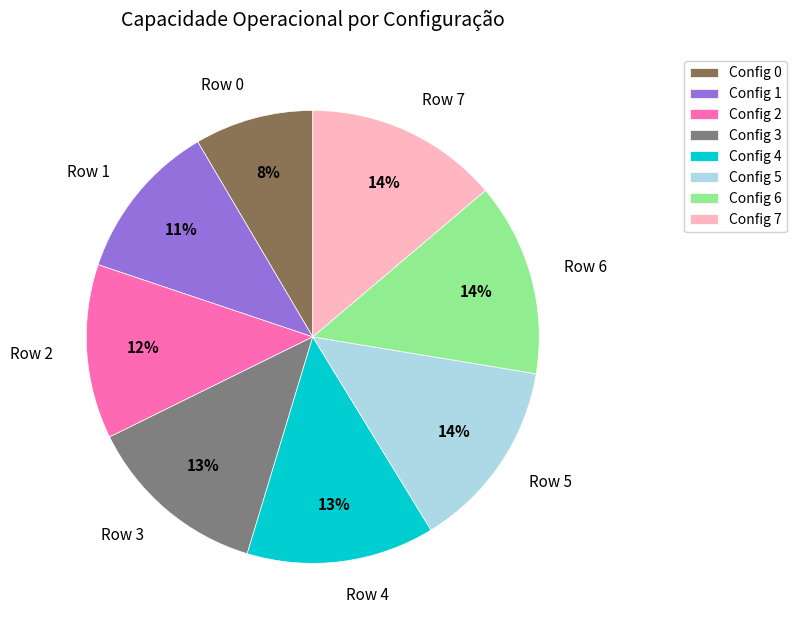

To the nearest percent, what percentage of the pie is Config 6?

14%